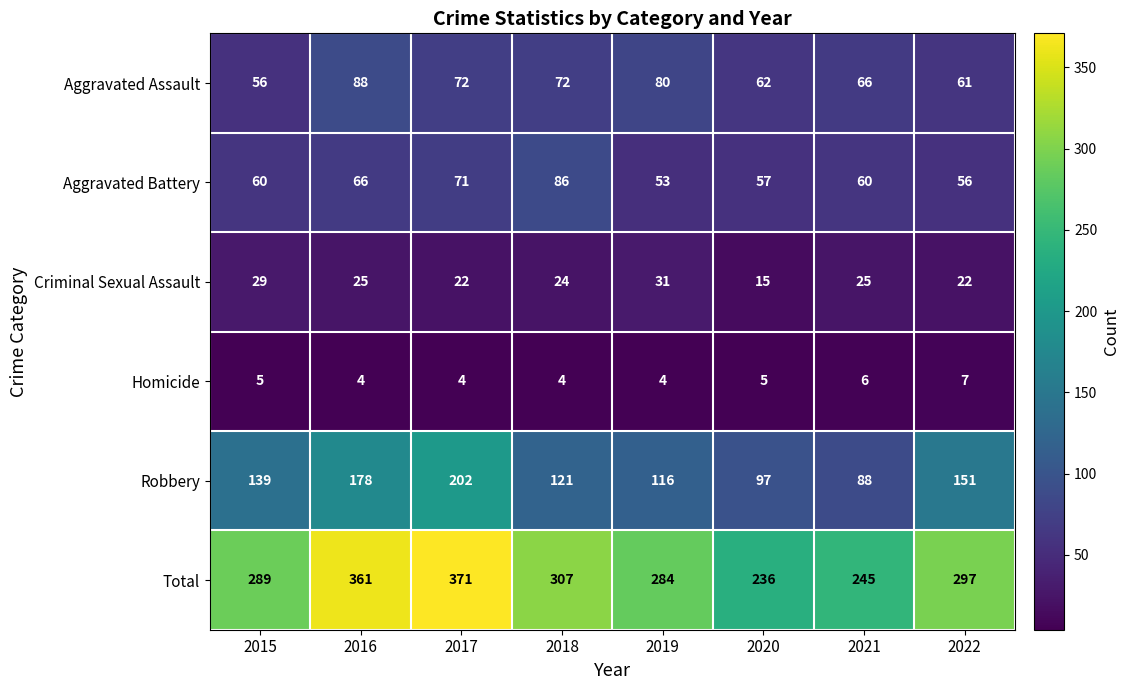

What is the approximate value of Aggravated Assault at 2017?

72